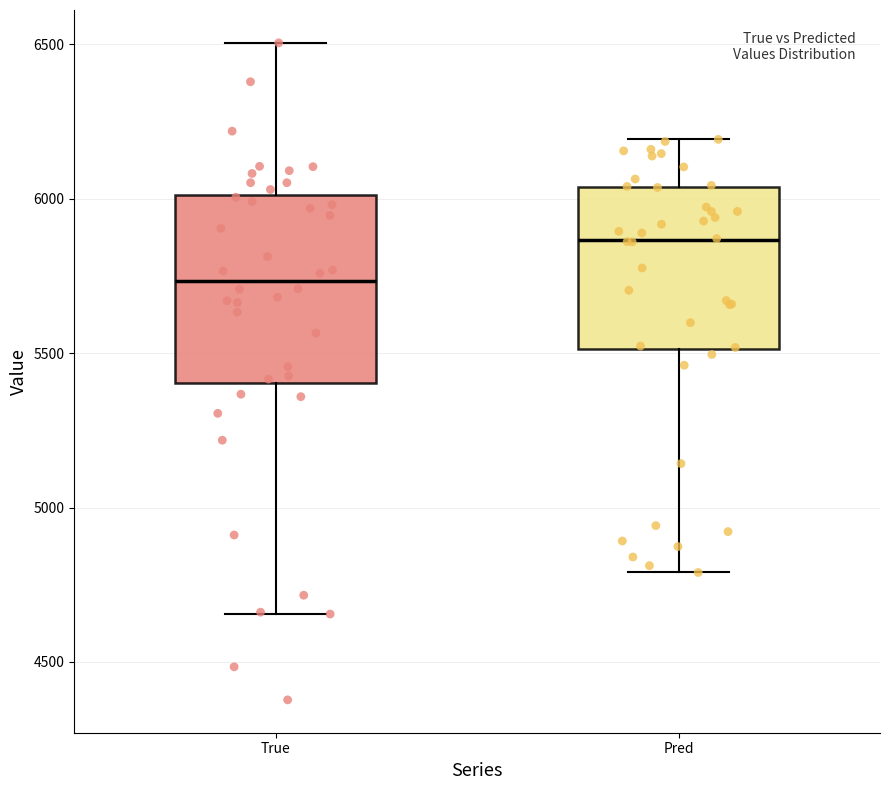

Reading left to right, transcribe this box plot: for each box, give where its median line is, the range the box spans, and where its two whiskers end, as read against the y-axis. The values are not printed on the chart, so give them approximately, as read against the axis.

True: median 5750, box 5400 to 6000, whiskers 4650 to 6500
Pred: median 5850, box 5500 to 6050, whiskers 4800 to 6200